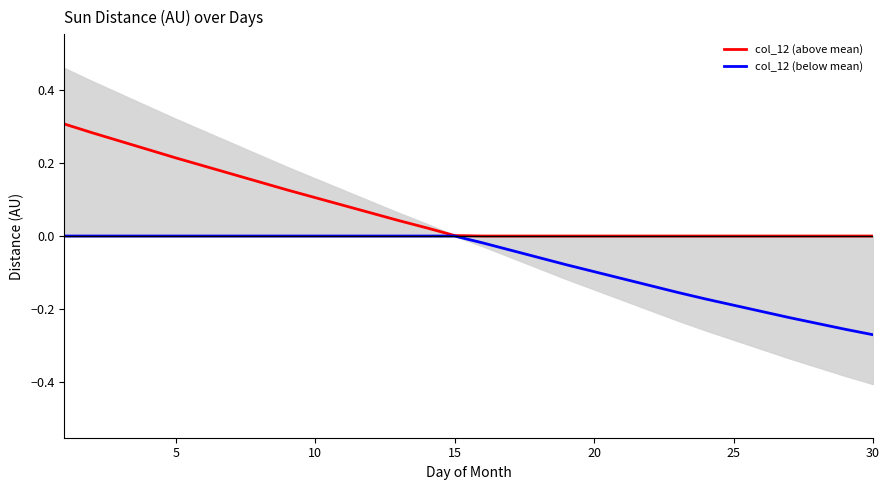

True or false: col_12 (below mean) and col_12 (above mean) cross at least once.

False